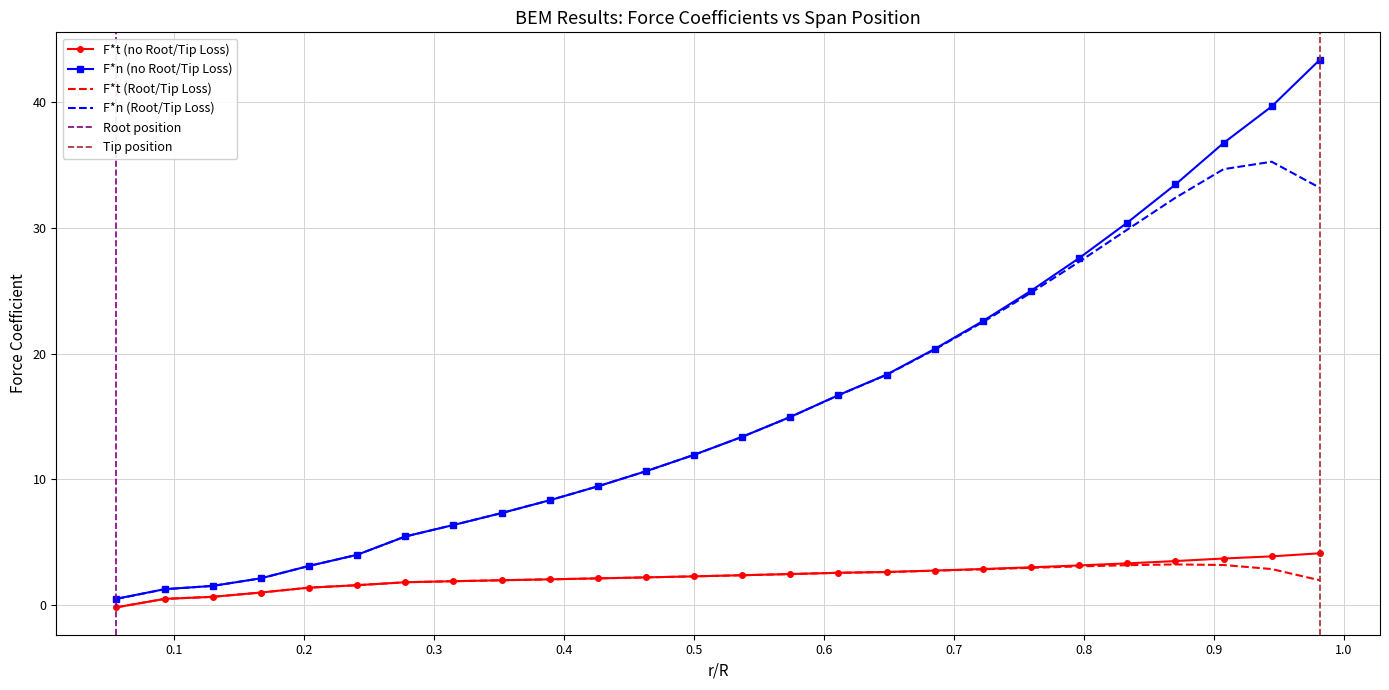

Which series has the largest range (max minus min)?

F*n (no Root/Tip Loss)